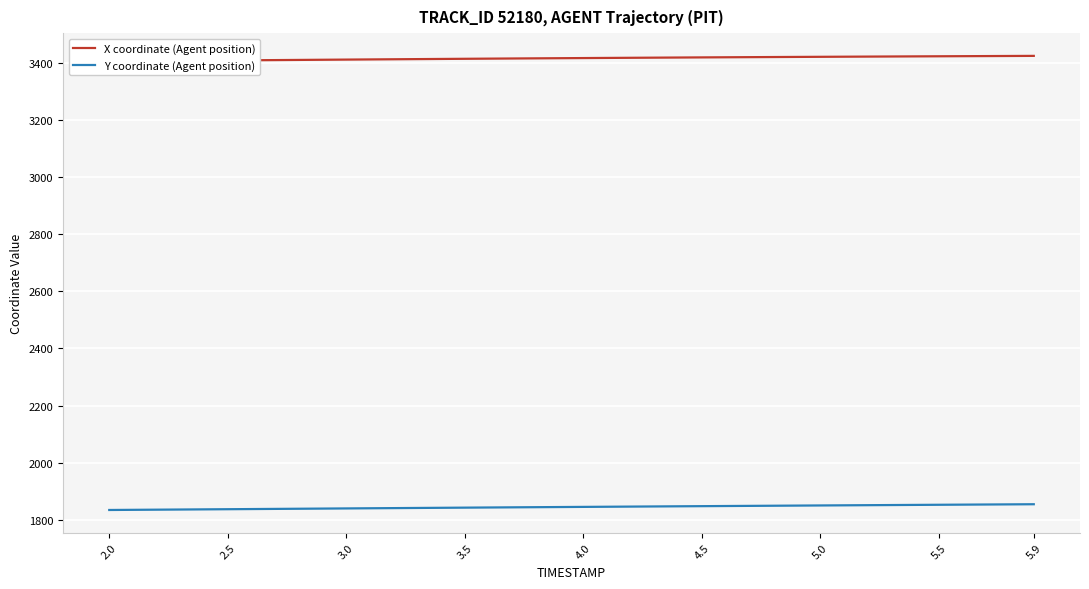

Reading left to right, what are all the values shown in this chart?

X coordinate (Agent position): 3407.0	3407.6	3408.2	3408.8	3409.4	3410.0	3410.6	3411.2	3411.8	3412.3	3412.9	3413.5	3414.1	3414.6	3415.2	3415.7	3416.2	3416.8	3417.3	3417.8	3418.3	3418.8	3419.2	3419.7	3420.2	3420.6	3421.0	3421.4	3421.9	3422.3	3422.7	3423.1	3423.4	3423.8	3424.2	3424.5	3424.9	3425.2	3425.6	3425.9
Y coordinate (Agent position): 1833.7	1834.3	1834.8	1835.3	1835.9	1836.4	1837.0	1837.5	1838.1	1838.6	1839.2	1839.7	1840.3	1840.8	1841.4	1841.9	1842.5	1843.0	1843.5	1844.0	1844.6	1845.1	1845.6	1846.1	1846.6	1847.1	1847.6	1848.1	1848.6	1849.1	1849.6	1850.1	1850.6	1851.0	1851.5	1852.0	1852.5	1852.9	1853.4	1853.9